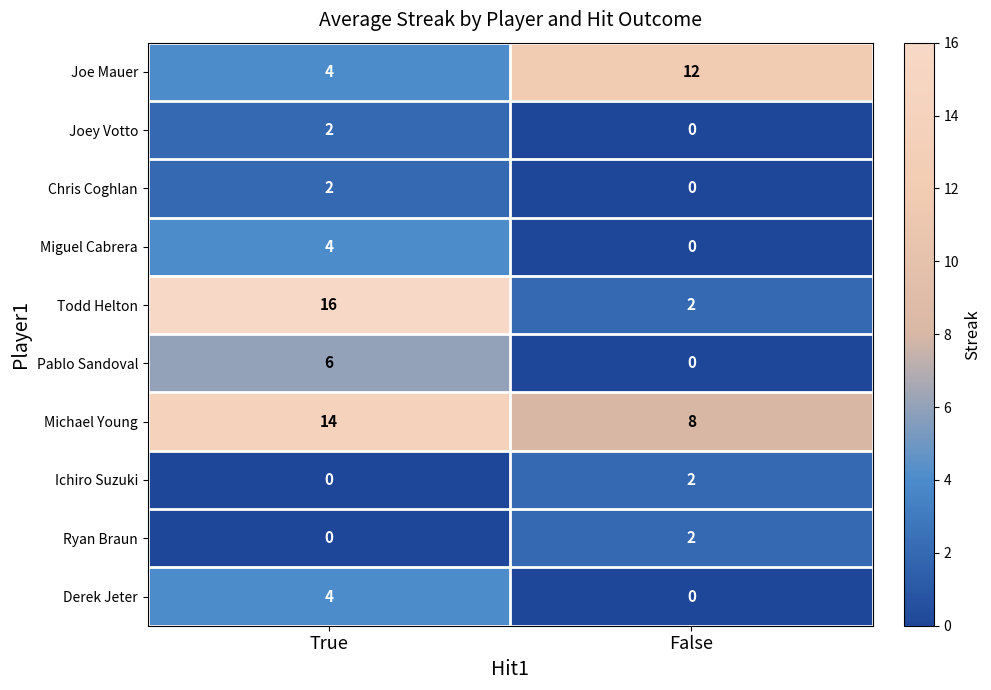

What is the sum of the Todd Helton values at False and True?

18